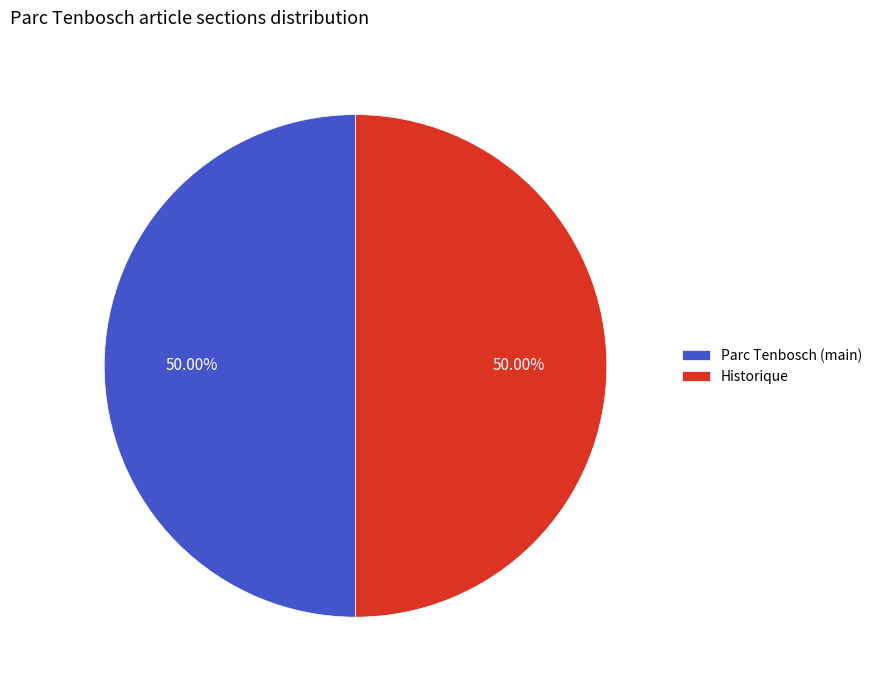

What is the ratio of the value at Parc Tenbosch (main) to the value at Historique?

1.0